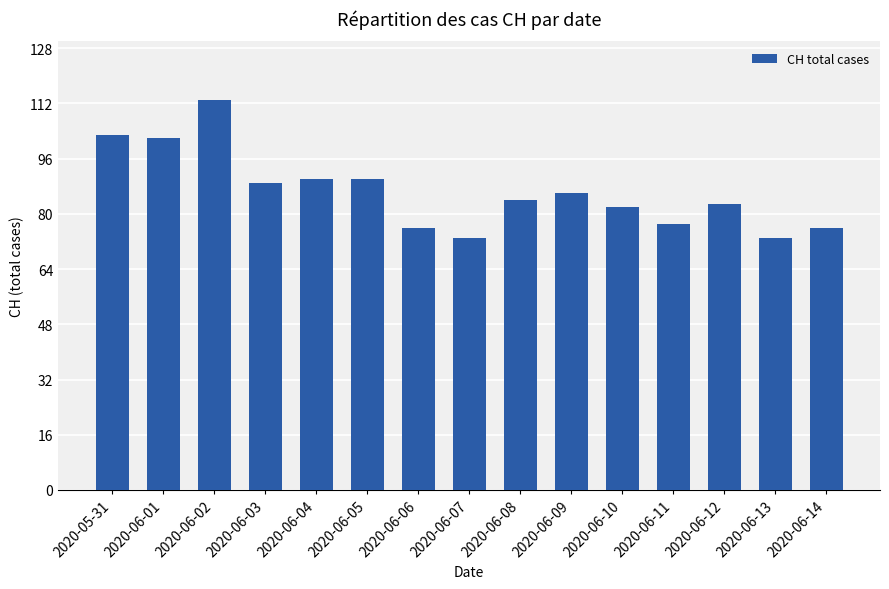

What is the minimum value shown in the chart?

73